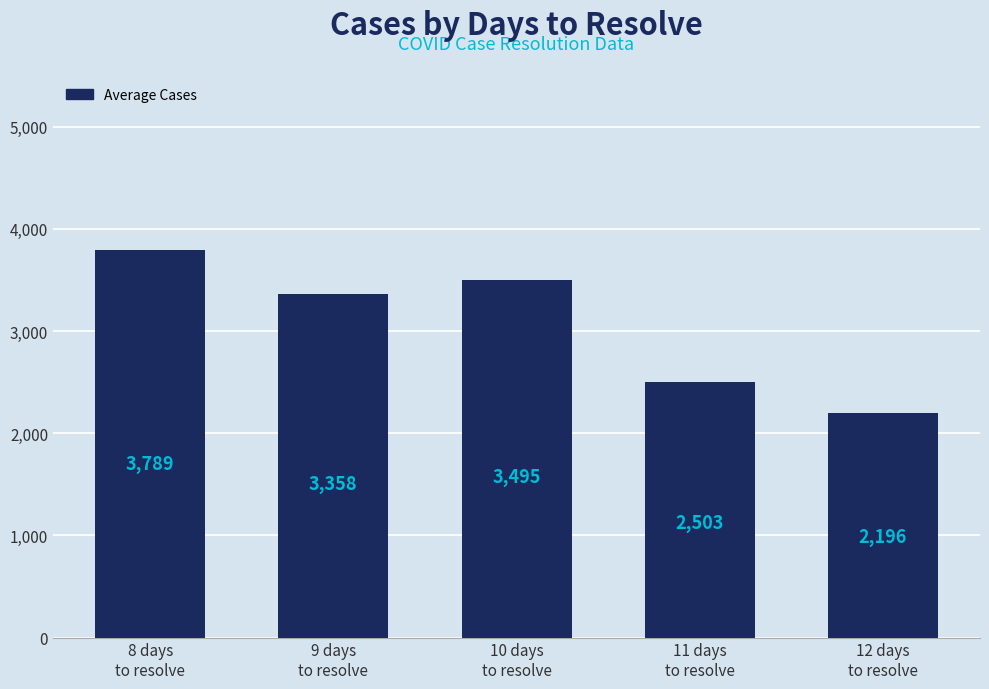

How many bars are there in total?

5